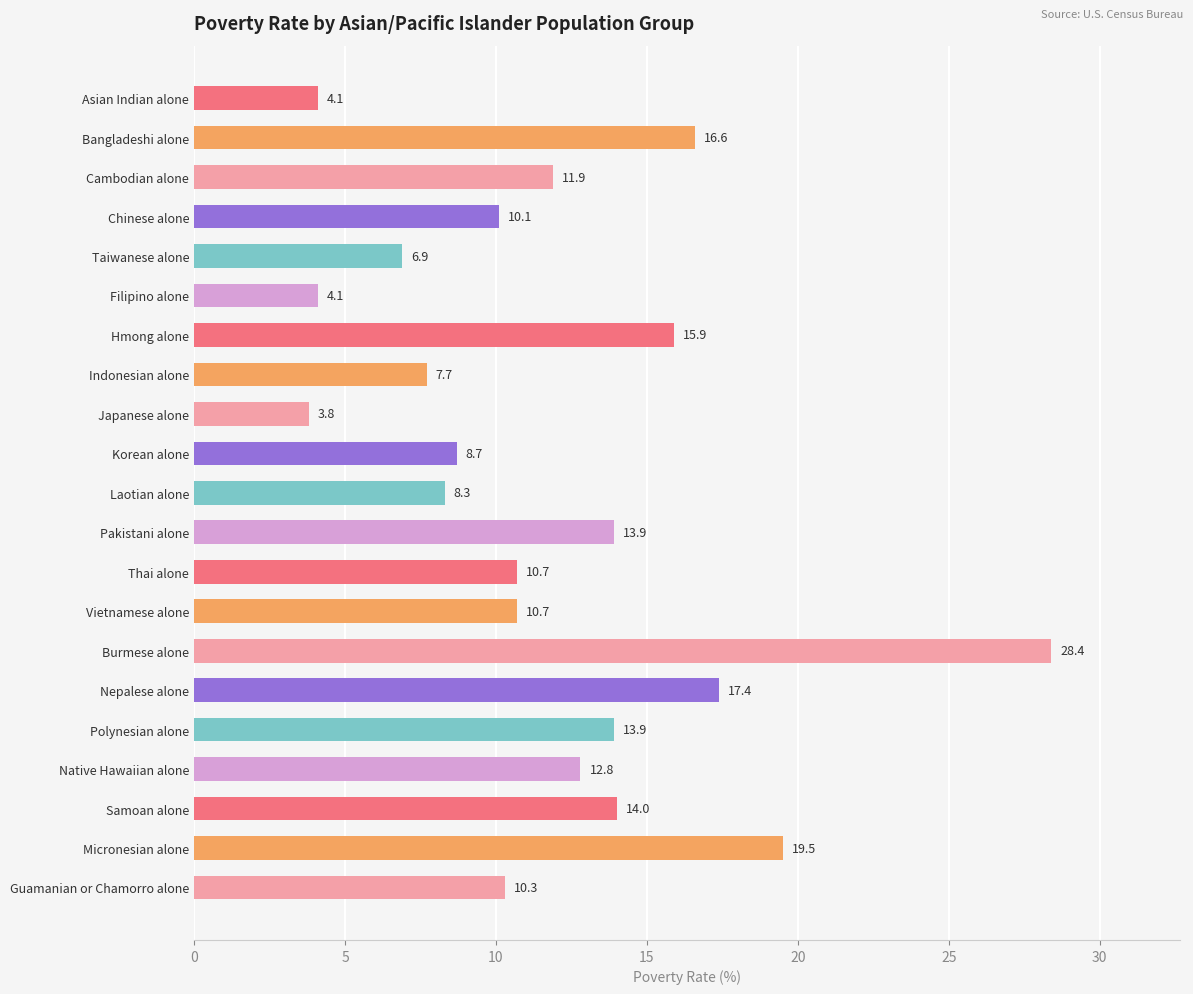

What is the change in value from Cambodian alone to Burmese alone?

+16.5